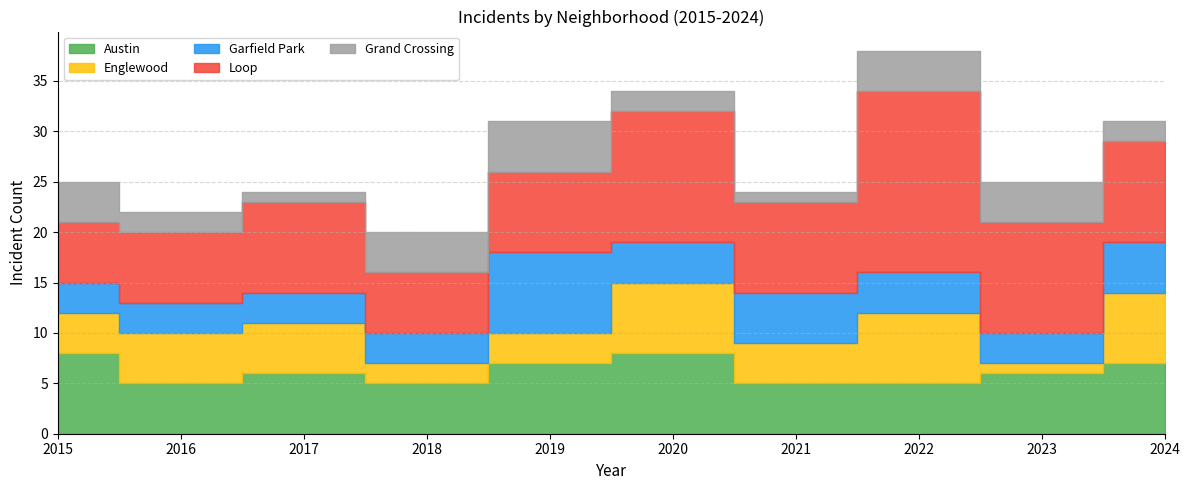

Reading left to right, what are all the values shown in this chart?

Austin: 2015=8	2016=5	2017=6	2018=5	2019=7	2020=8	2021=5	2022=5	2023=6	2024=7
Englewood: 2015=4	2016=5	2017=5	2018=2	2019=3	2020=7	2021=4	2022=7	2023=1	2024=7
Garfield Park: 2015=3	2016=3	2017=3	2018=3	2019=8	2020=4	2021=5	2022=4	2023=3	2024=5
Loop: 2015=6	2016=7	2017=9	2018=6	2019=8	2020=13	2021=9	2022=18	2023=11	2024=10
Grand Crossing: 2015=4	2016=2	2017=1	2018=4	2019=5	2020=2	2021=1	2022=4	2023=4	2024=2